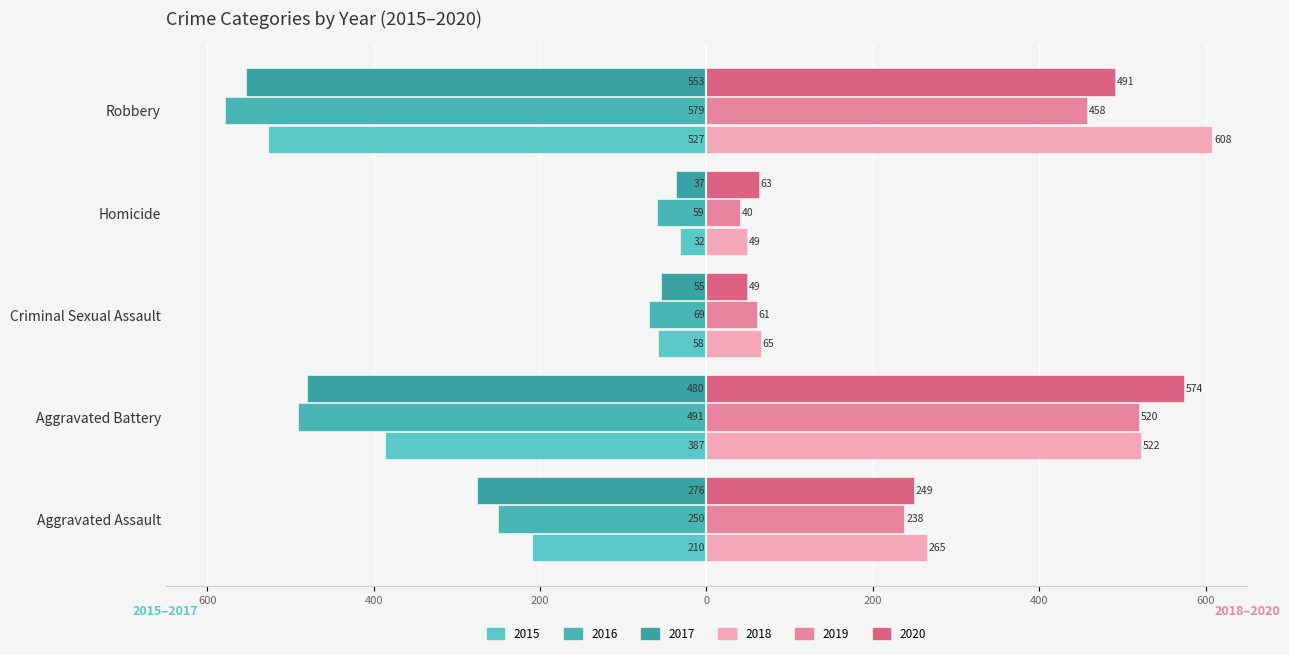

What position from the left is Robbery?

5